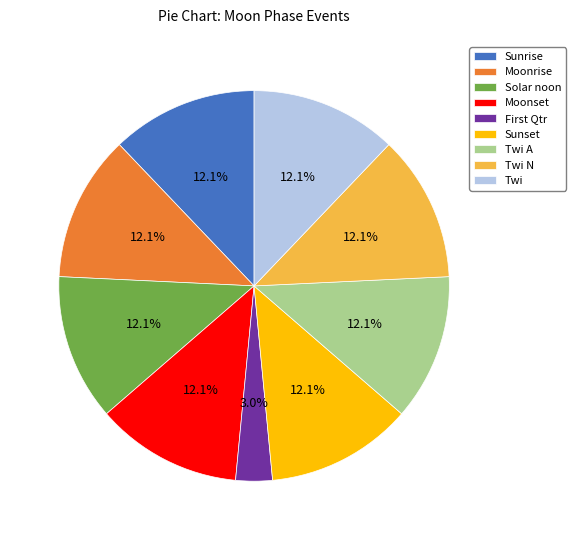

Which slice is the smallest?

First Qtr